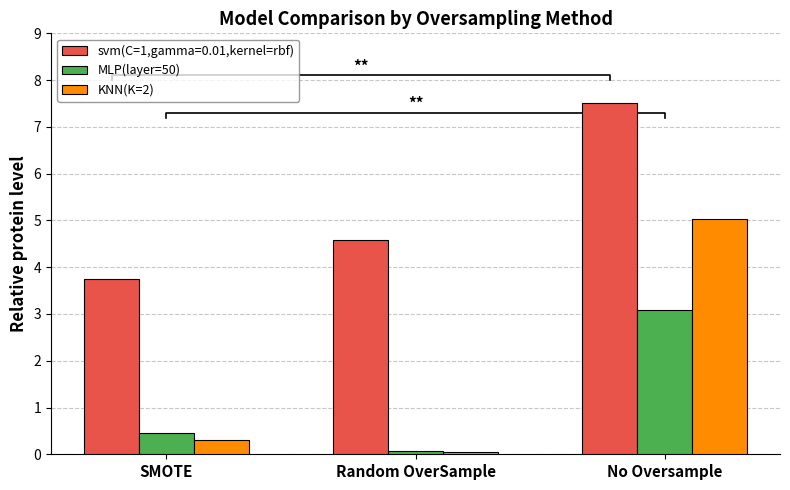

Between Random OverSample and No Oversample, which is larger?

No Oversample